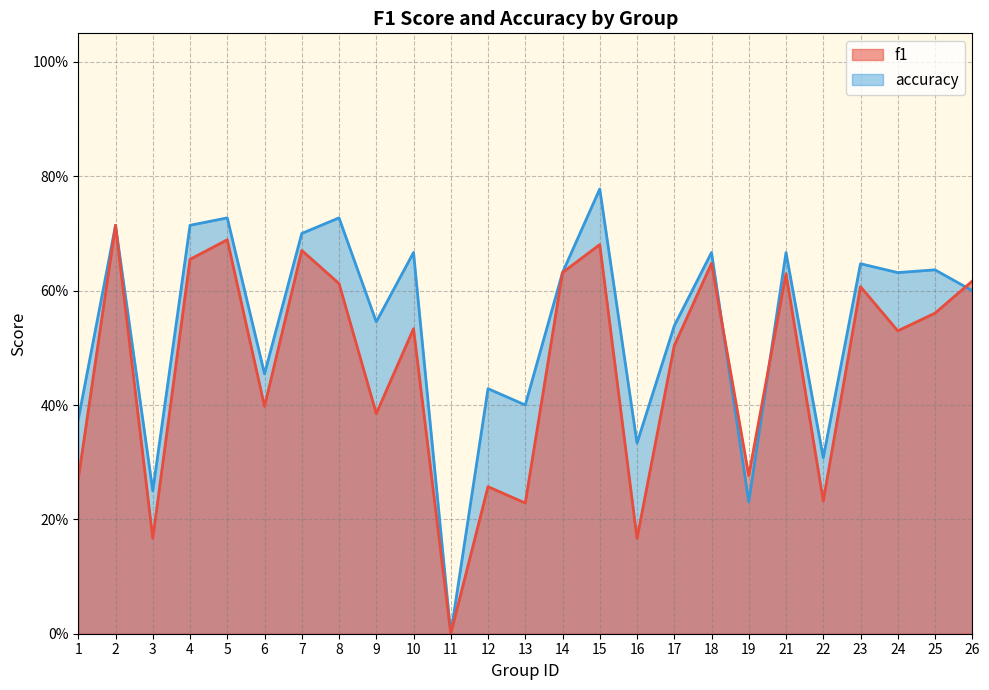

Where is the first local minimum for accuracy?

3